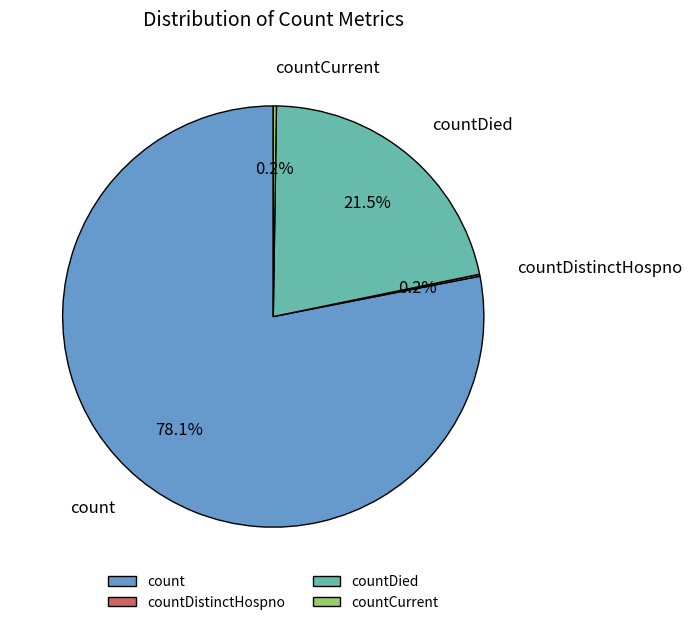

Which category has the biggest portion of the pie?

count